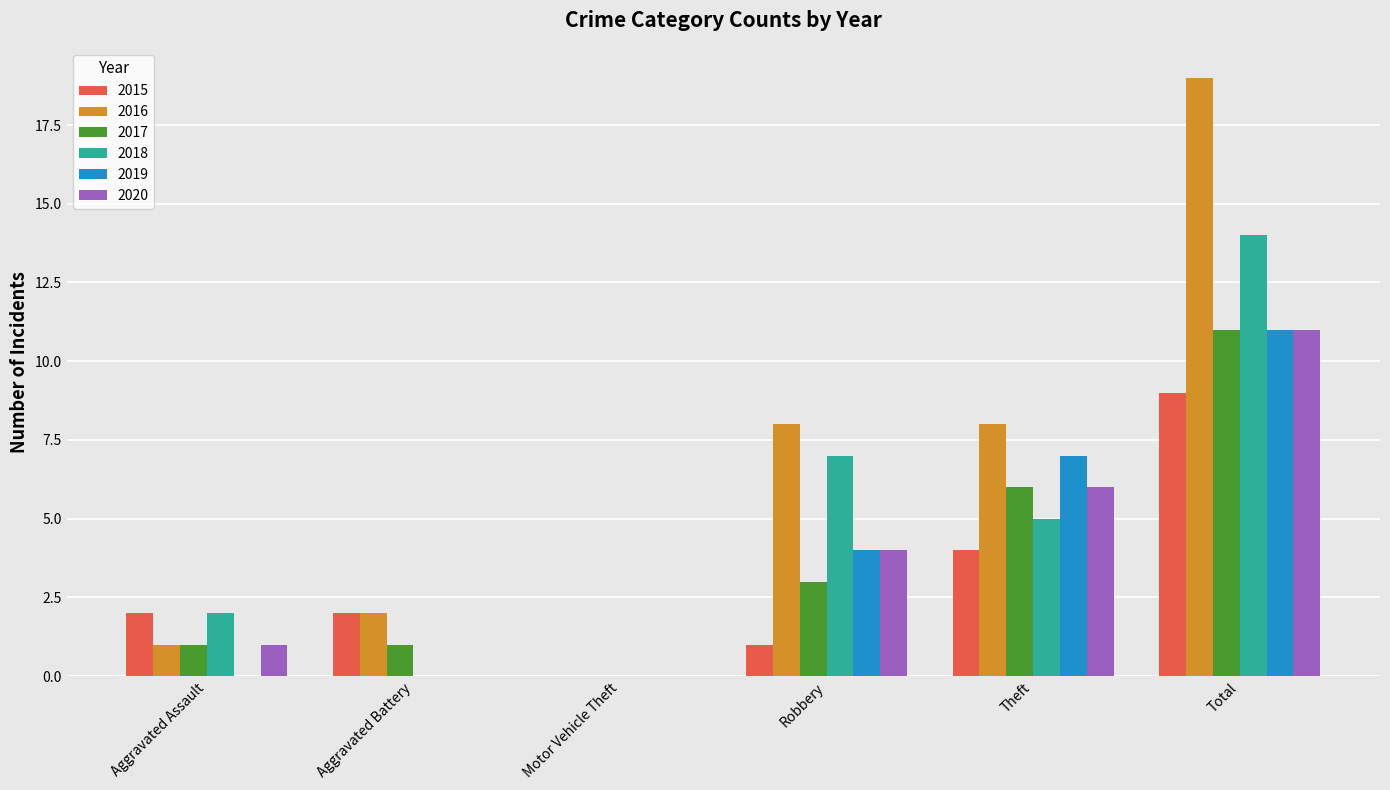

Reading right to left, extract all data points from this chart.

2015: Total=9	Theft=4	Robbery=1	Motor Vehicle Theft=0	Aggravated Battery=2	Aggravated Assault=2
2016: Total=19	Theft=8	Robbery=8	Motor Vehicle Theft=0	Aggravated Battery=2	Aggravated Assault=1
2017: Total=11	Theft=6	Robbery=3	Motor Vehicle Theft=0	Aggravated Battery=1	Aggravated Assault=1
2018: Total=14	Theft=5	Robbery=7	Motor Vehicle Theft=0	Aggravated Battery=0	Aggravated Assault=2
2019: Total=11	Theft=7	Robbery=4	Motor Vehicle Theft=0	Aggravated Battery=0	Aggravated Assault=0
2020: Total=11	Theft=6	Robbery=4	Motor Vehicle Theft=0	Aggravated Battery=0	Aggravated Assault=1